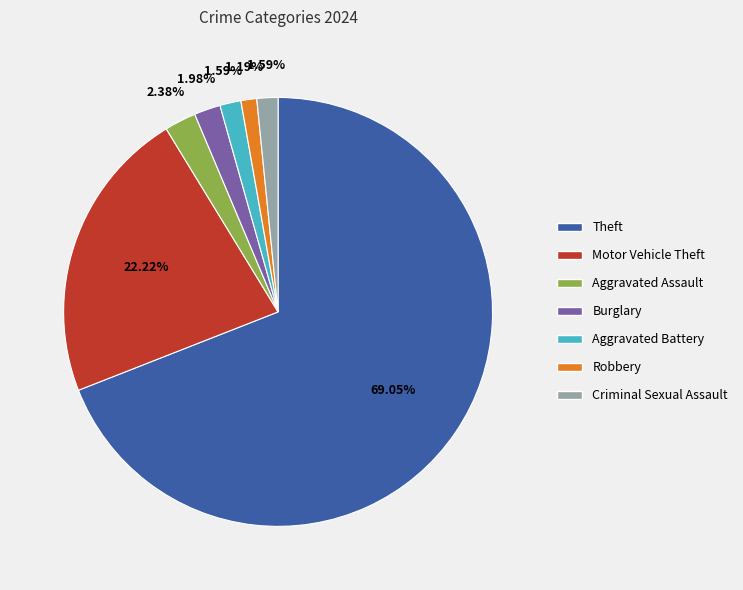

The Theft slice represents 69% of the pie. True or false?

True